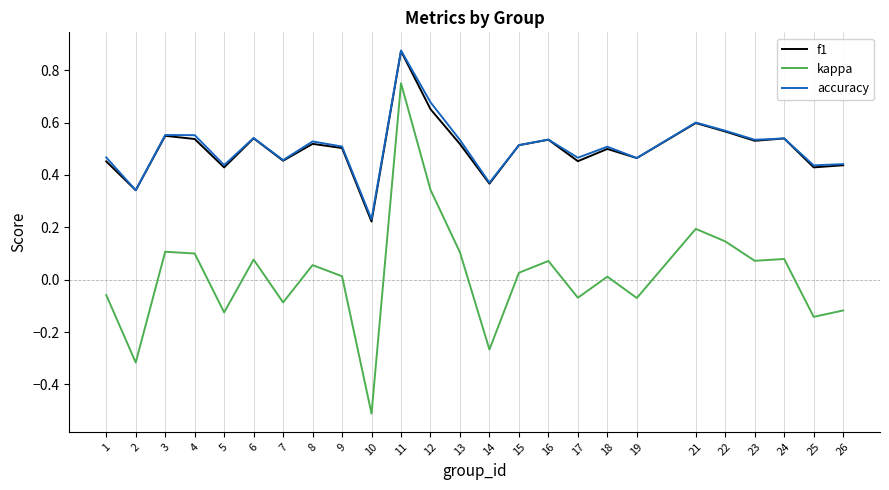

Is it true that kappa equals 0.0 at 18?

True